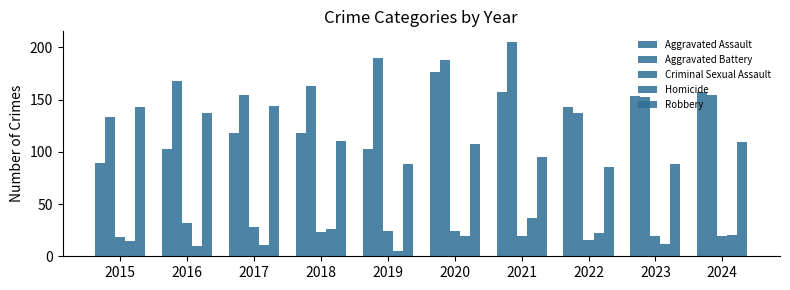

Between 2020 and 2021, which series saw the biggest shift?

Aggravated Assault